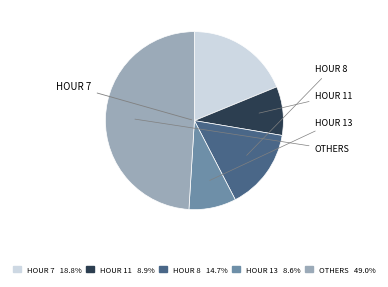

Is there any slice that represents more than half of the pie?

No